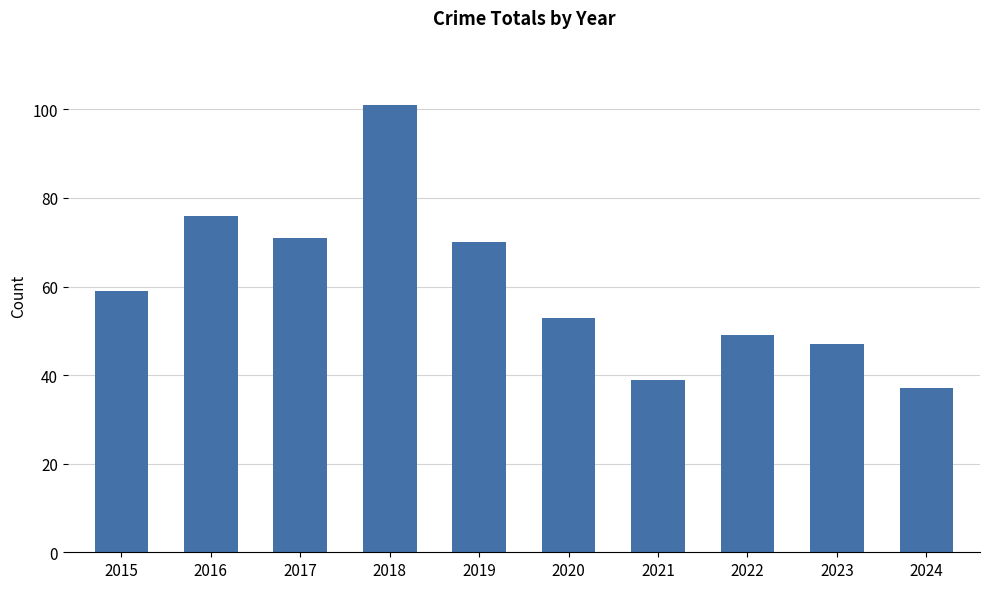

List the labels in order of value, smallest first.

2024, 2021, 2023, 2022, 2020, 2015, 2019, 2017, 2016, 2018